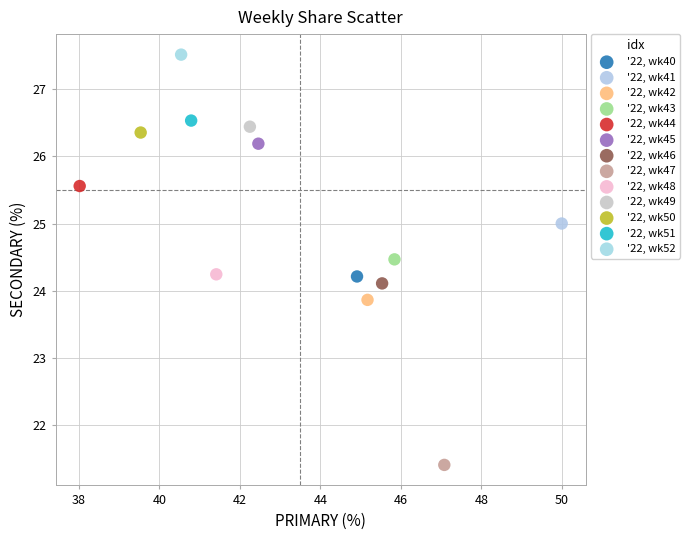

What are all the series names shown in the legend?

'22, wk40, '22, wk41, '22, wk42, '22, wk43, '22, wk44, '22, wk45, '22, wk46, '22, wk47, '22, wk48, '22, wk49, '22, wk50, '22, wk51, '22, wk52